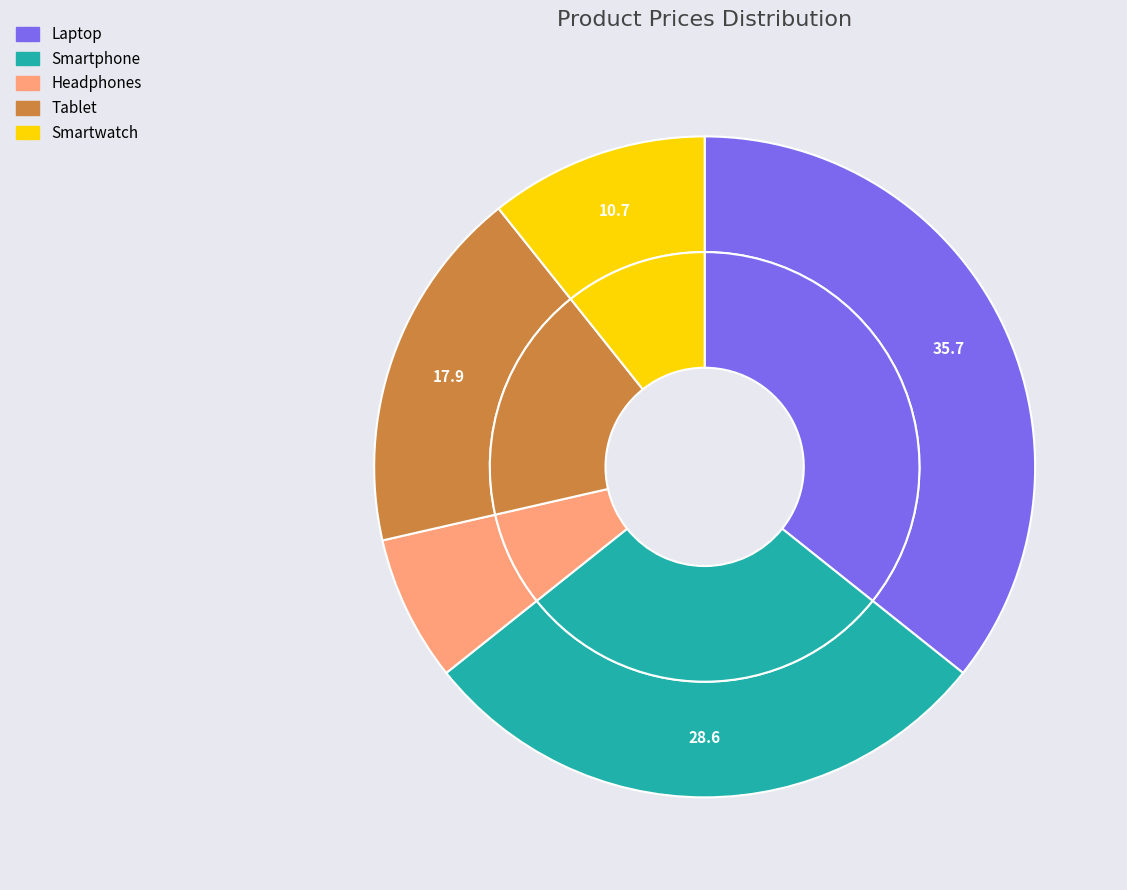

How much of the chart is everything except Laptop?

64.3%